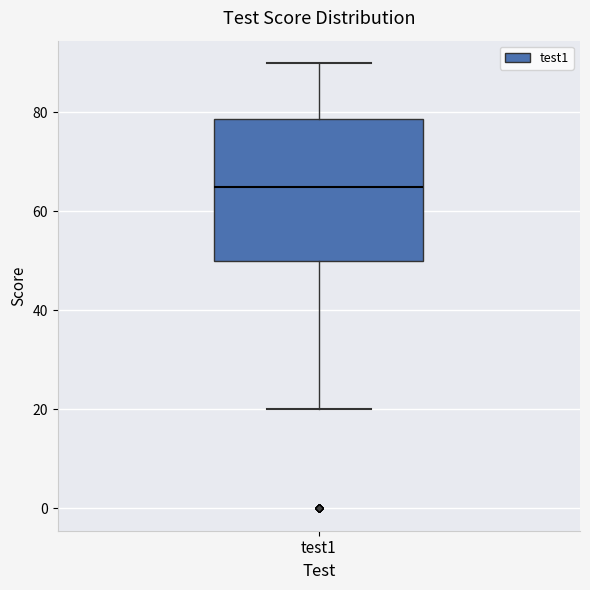

Where does the upper whisker of the box for test1 end on the y-axis? The values are not printed on the chart, so give them approximately, as read against the axis.

90